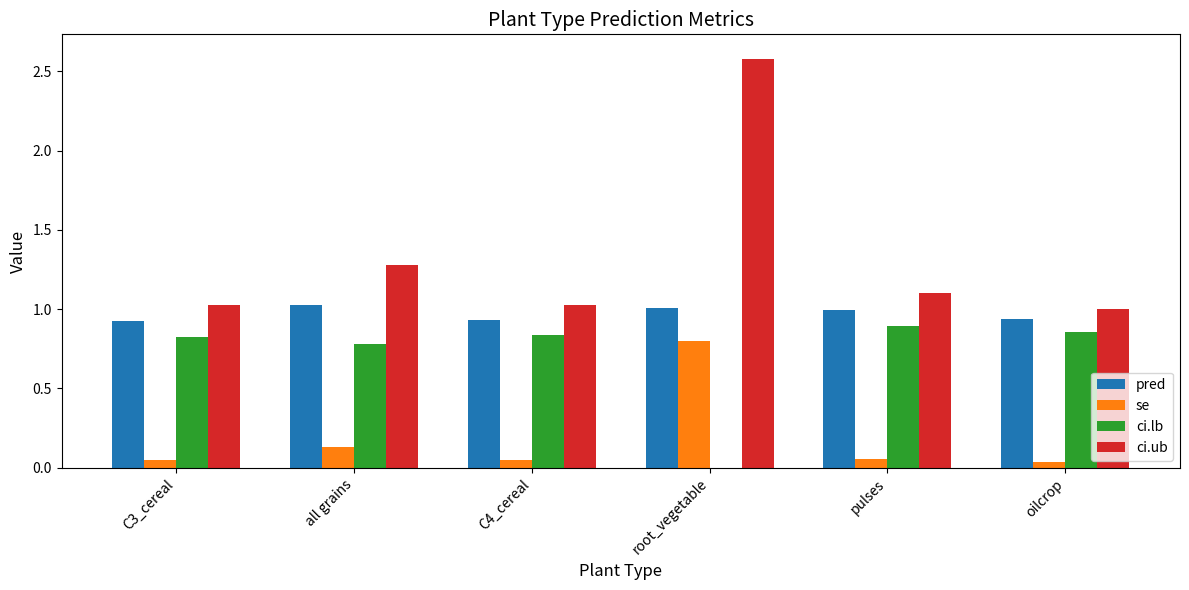

Where is se nearest to the value 0?

oilcrop